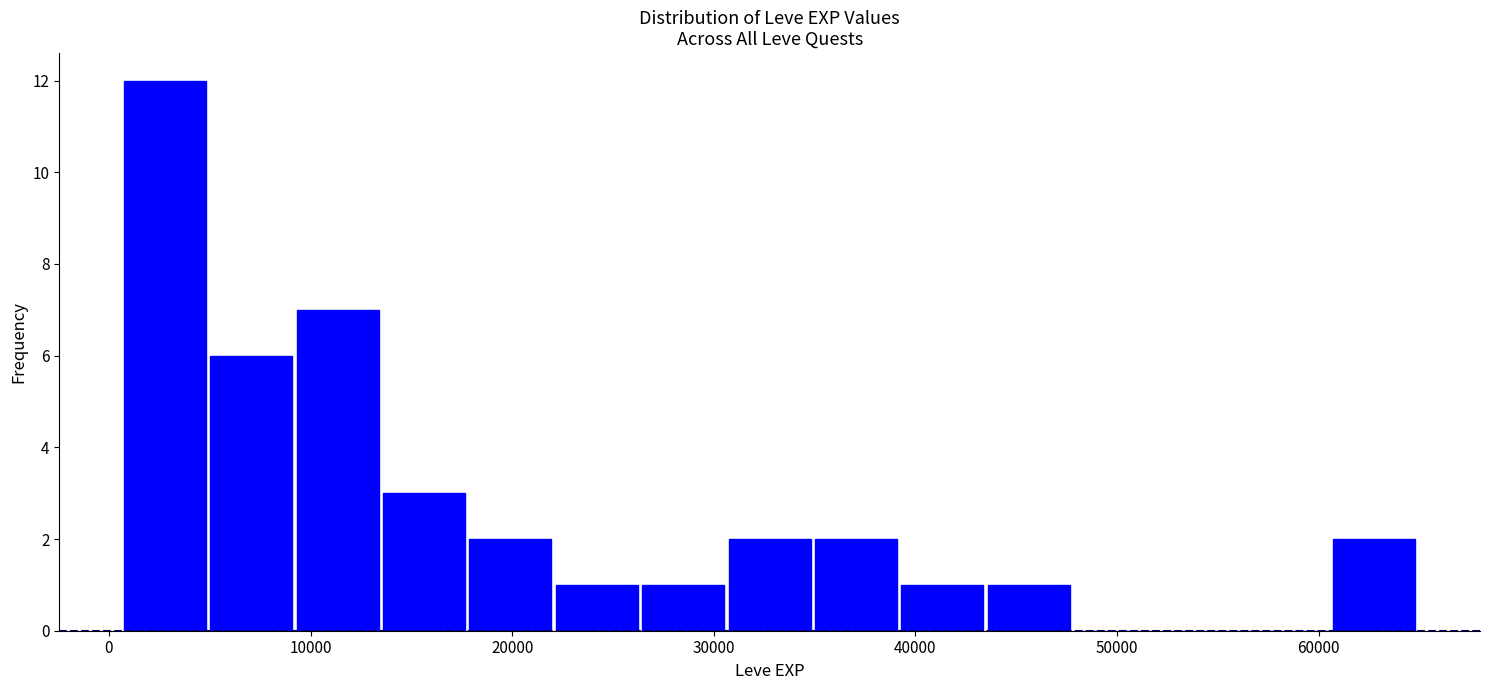

Reading left to right, transcribe this chart: for each bar, give the range it covers on the x-axis and its height. Neither the bar edges nor the heights are printed on the chart, so give them approximately, as read against the axes.

1000 to 5000: 12
5000 to 9000: 6
9000 to 13000: 7
13000 to 18000: 3
18000 to 22000: 2
22000 to 26000: 1
26000 to 31000: 1
31000 to 35000: 2
35000 to 39000: 2
39000 to 43000: 1
43000 to 48000: 1
48000 to 52000: 0
52000 to 56000: 0
56000 to 61000: 0
61000 to 65000: 2